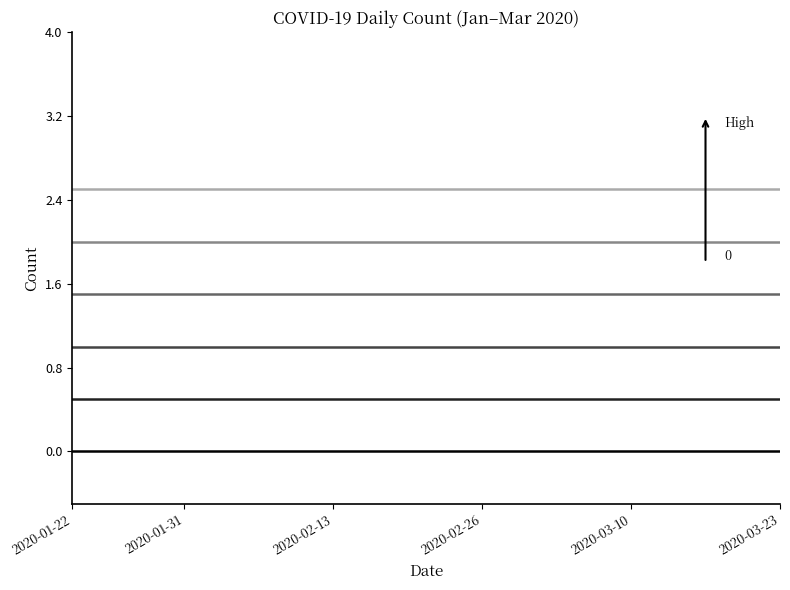

What is the maximum value shown in the chart?

2.5